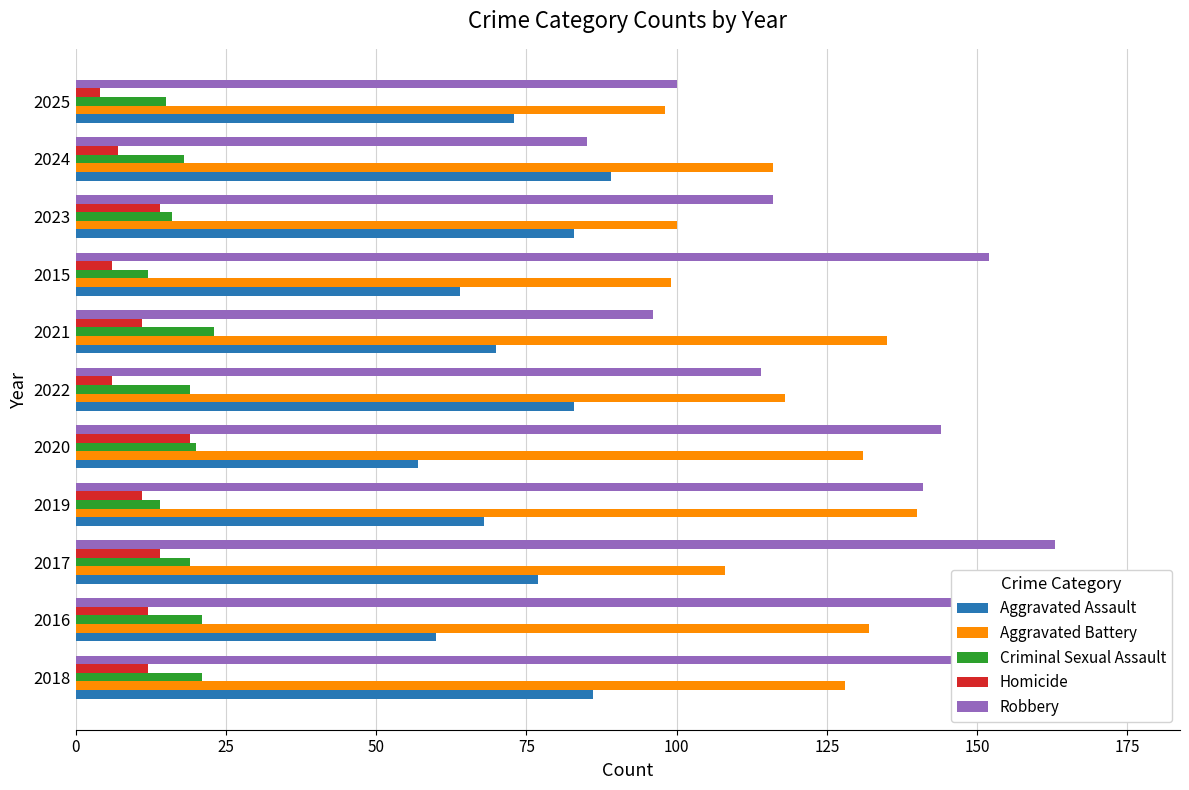

Which series has the largest range (max minus min)?

Robbery